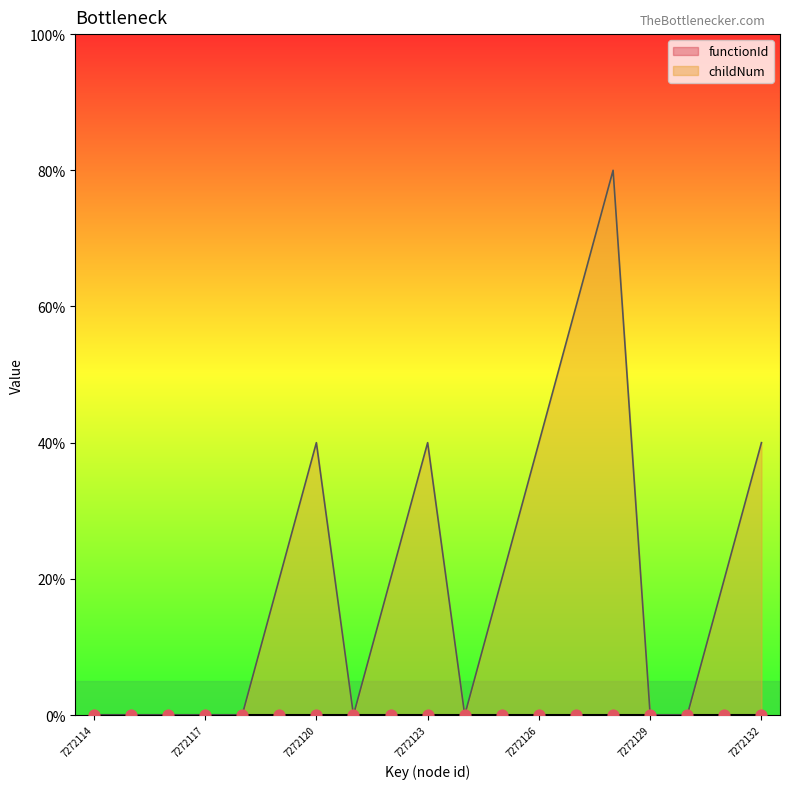

What is the change in value from 7272116 to 7272125?

+20